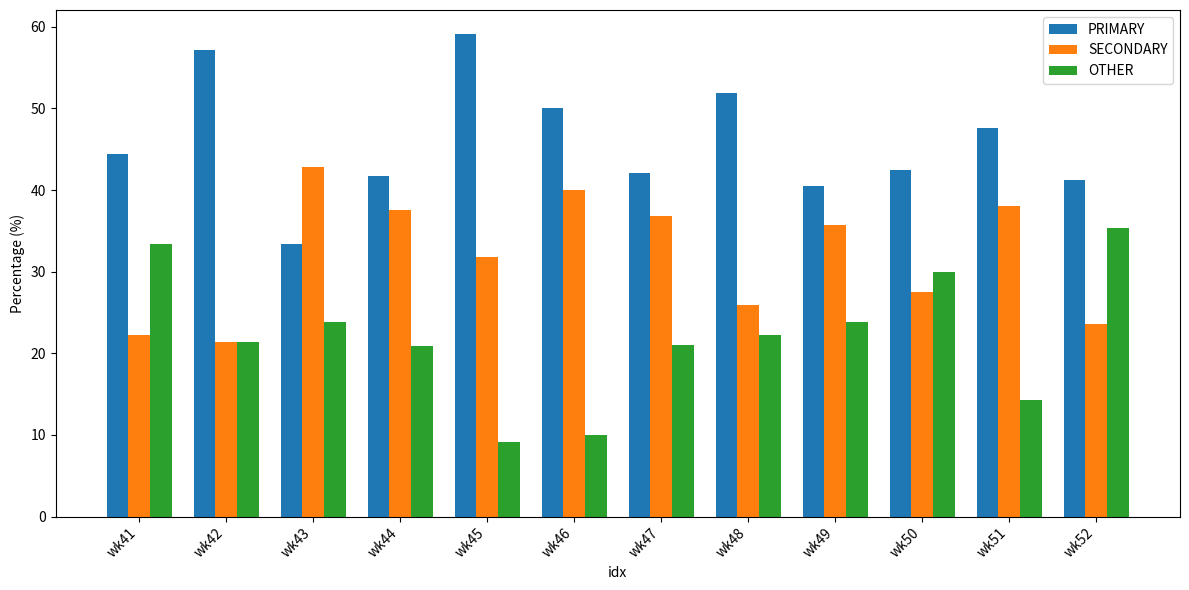

At how many categories does at least one series exceed 23?

12